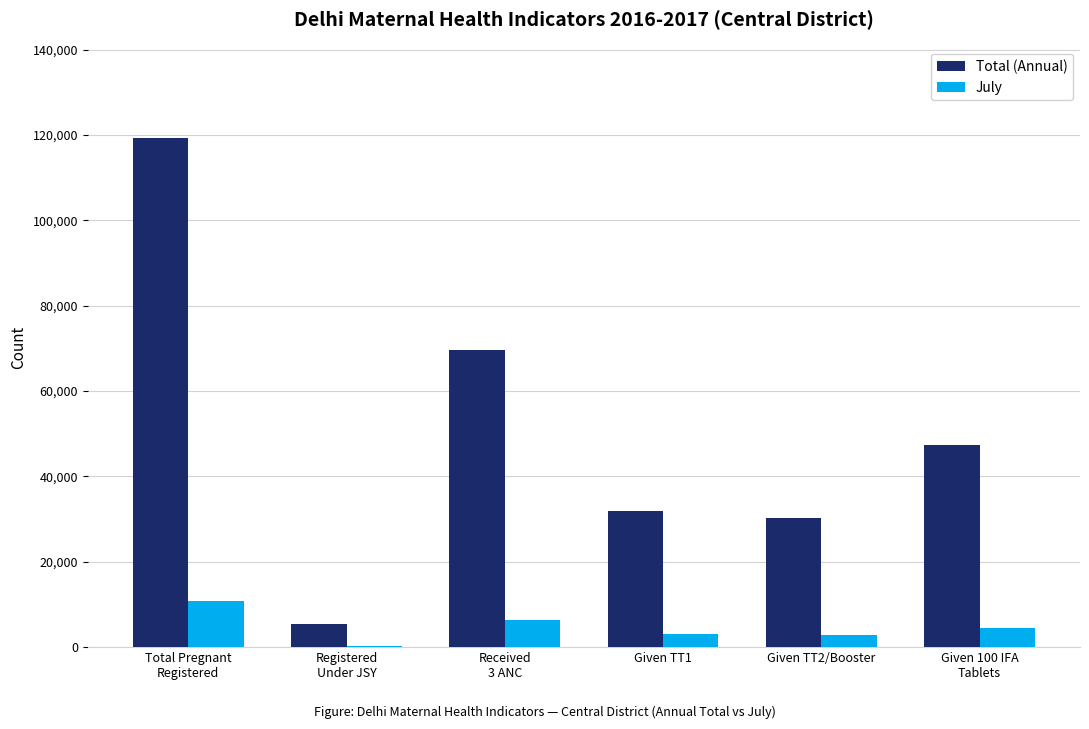

What is the sum of all Total (Annual) values?

303773